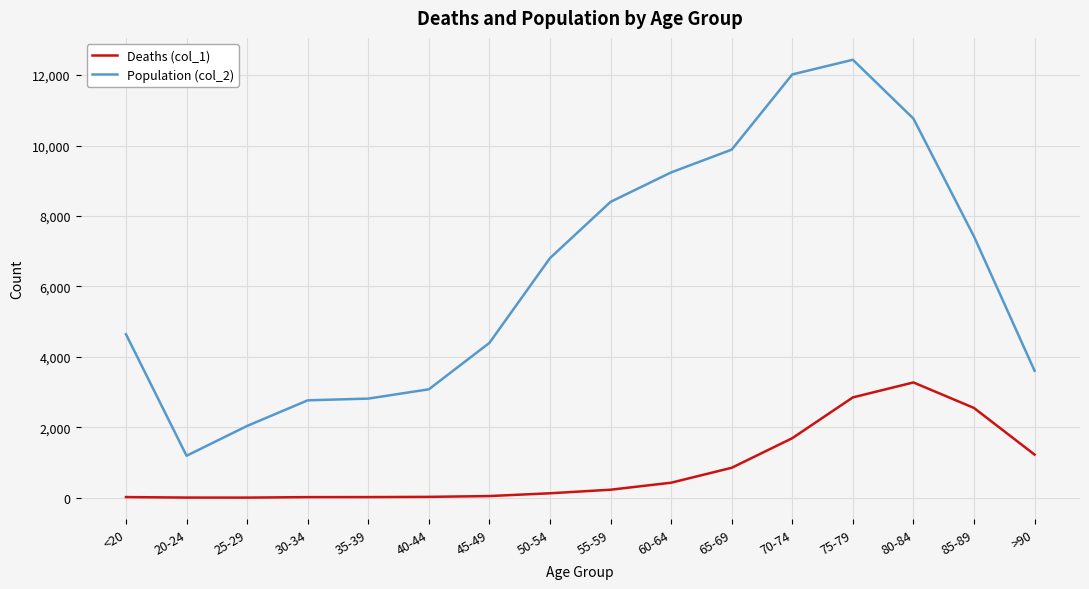

What are all the series names shown in the legend?

Deaths (col_1), Population (col_2)